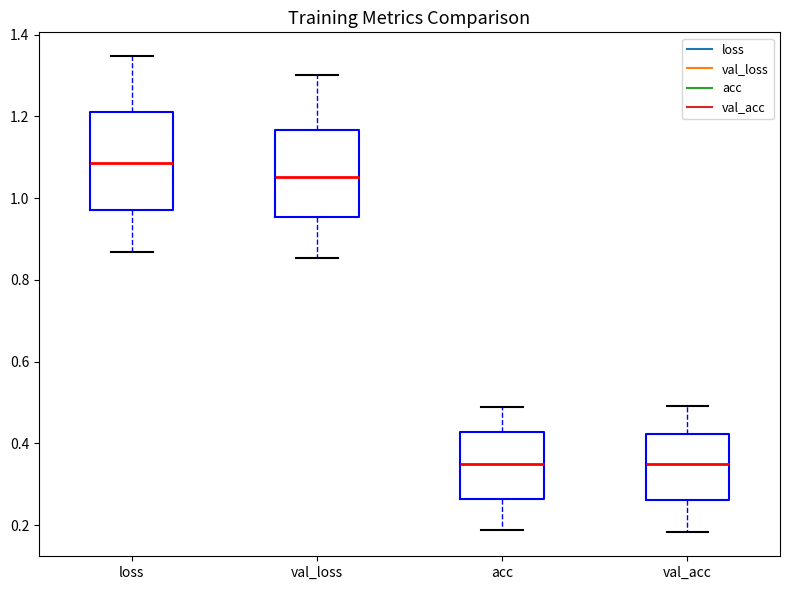

Where is the lower edge of the box for val_loss on the y-axis? The values are not printed on the chart, so give them approximately, as read against the axis.

0.96